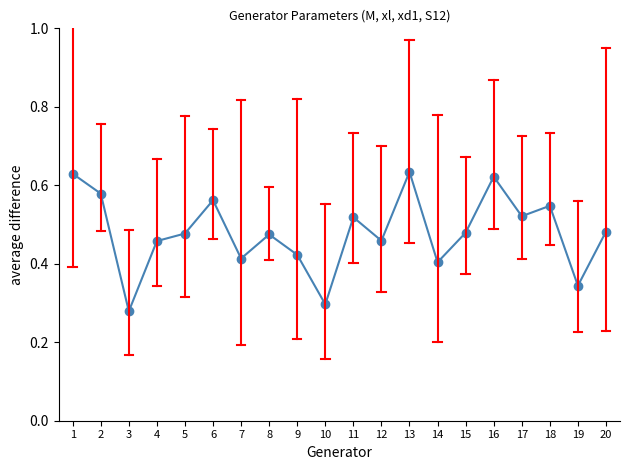

What is the sum of all values?

9.6